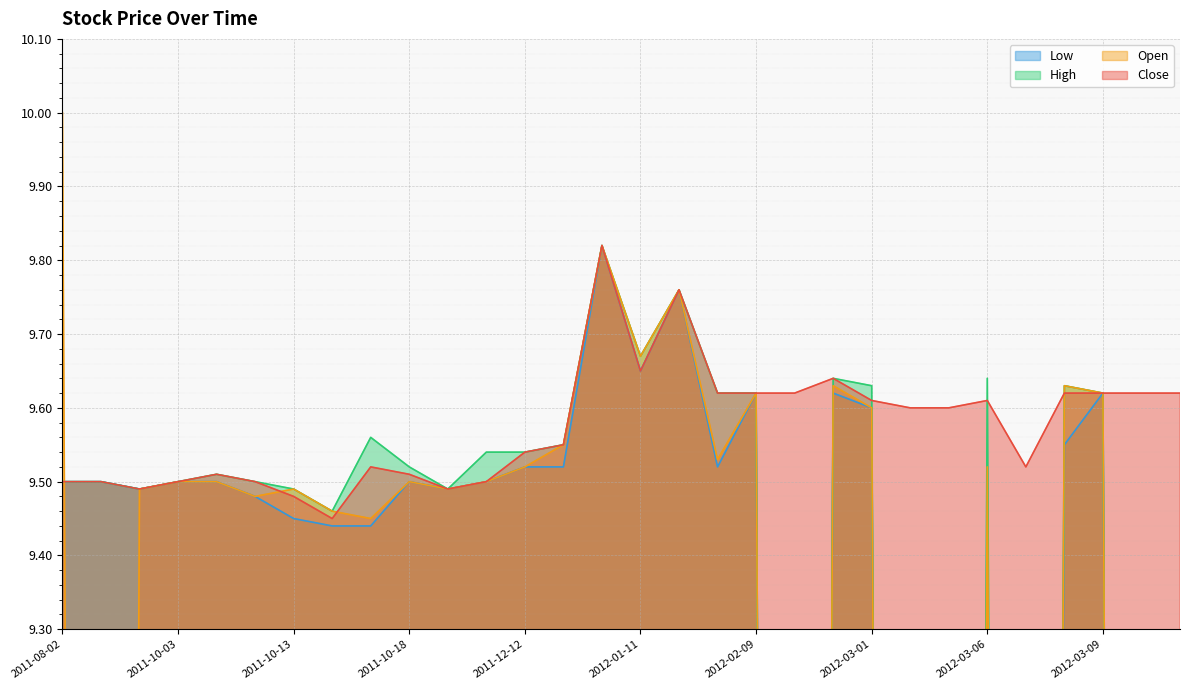

Which series has the widest spread of values?

Open